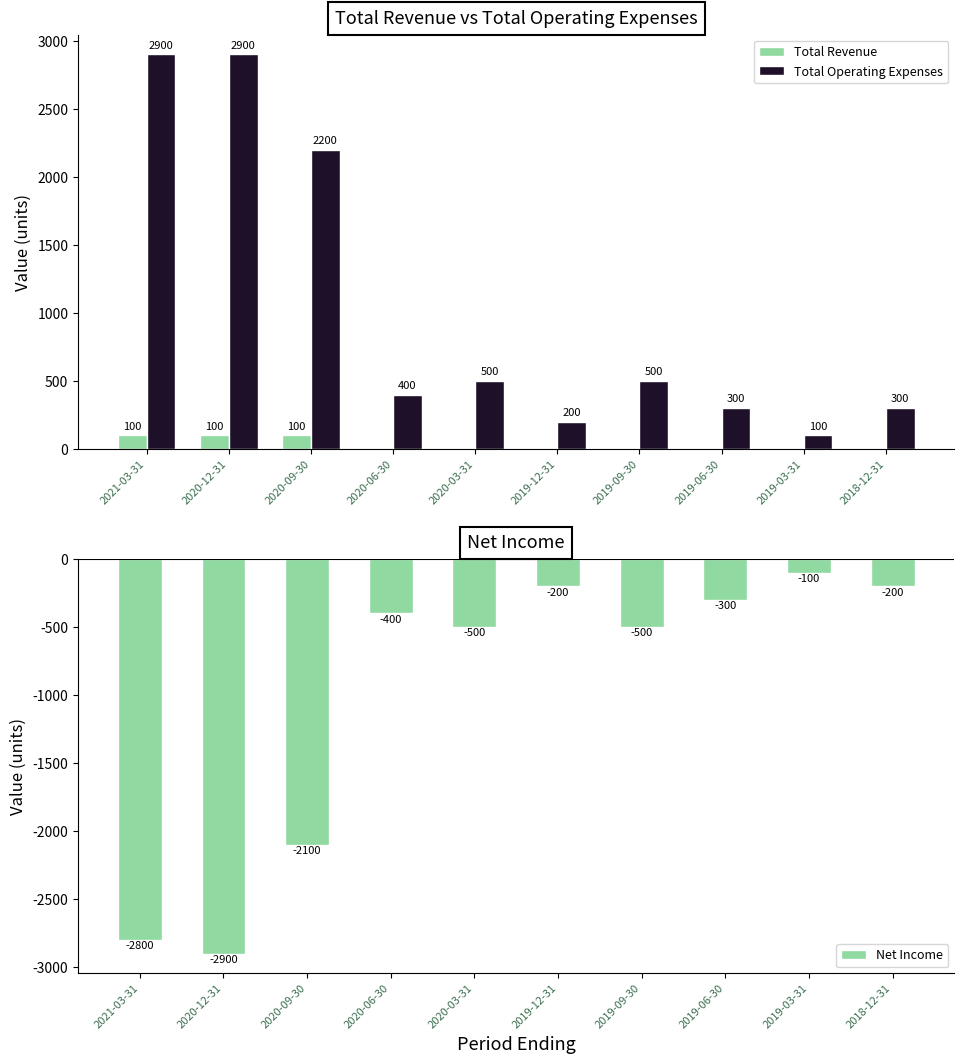

What is the sum of all Total Revenue values?

300